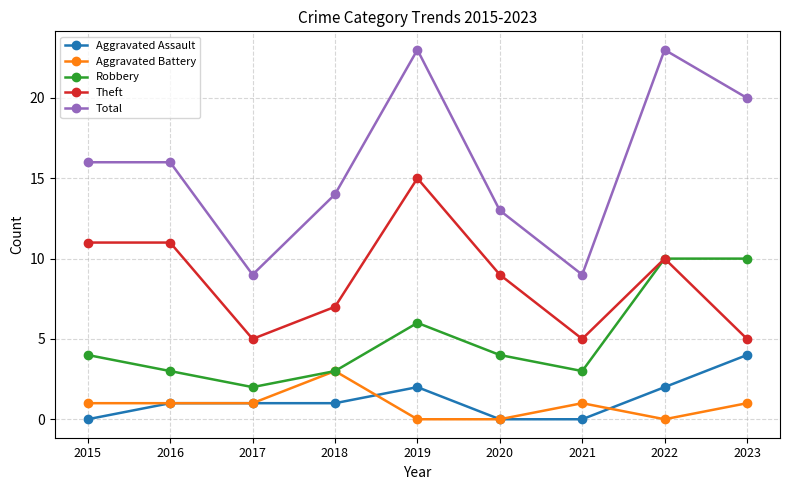

How many lines are shown in the chart?

5